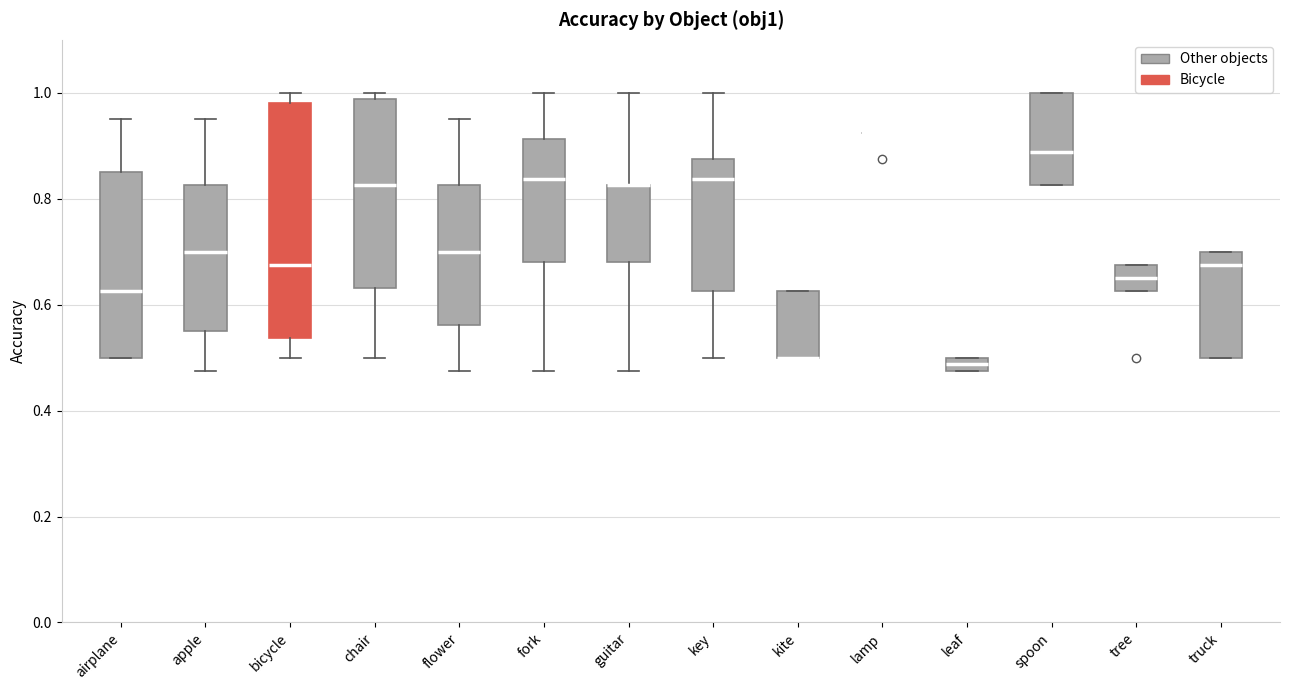

Comparing the boxes themselves (not the whiskers), which one is the tallest?

bicycle